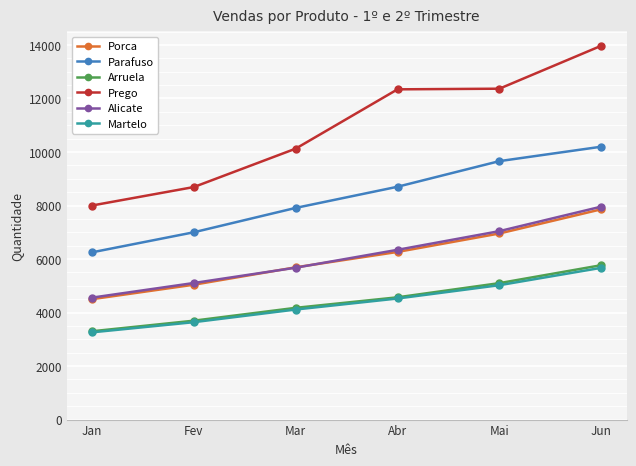

How many values in the Martelo series are below 4525?

3